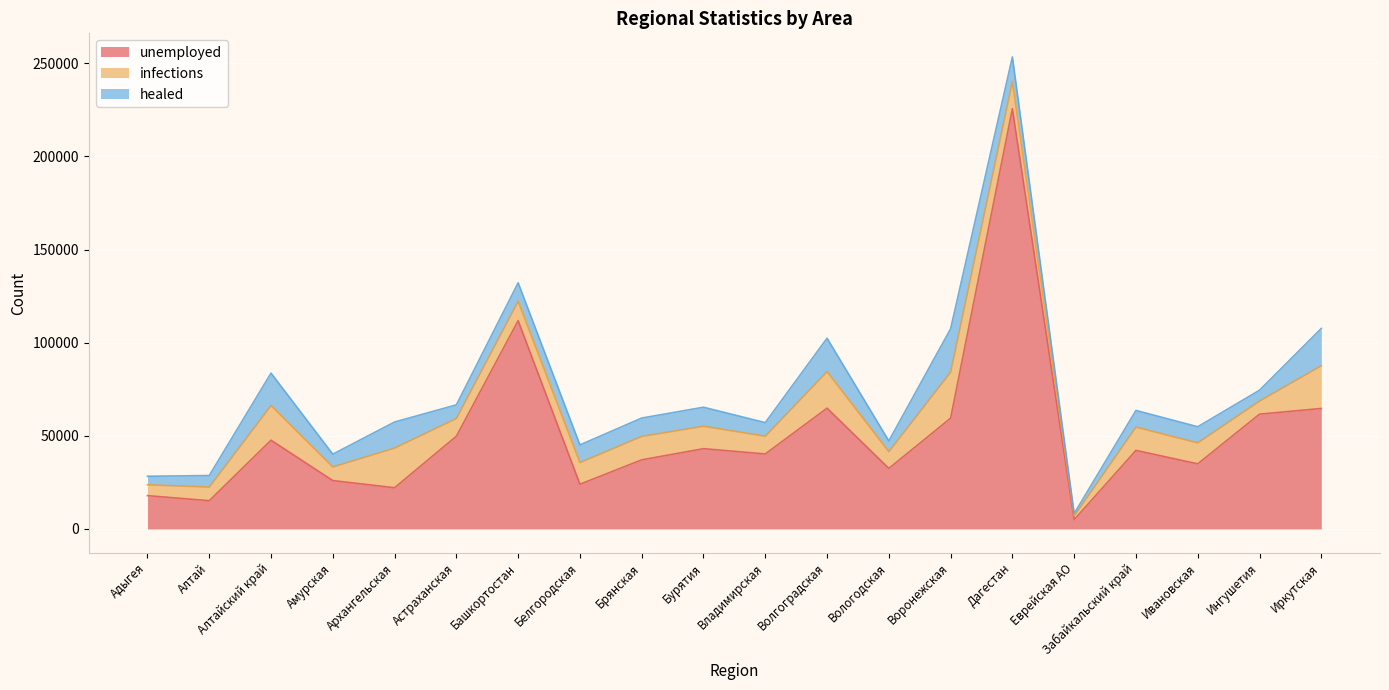

Where is unemployed nearest to the value 115325?

Башкортостан